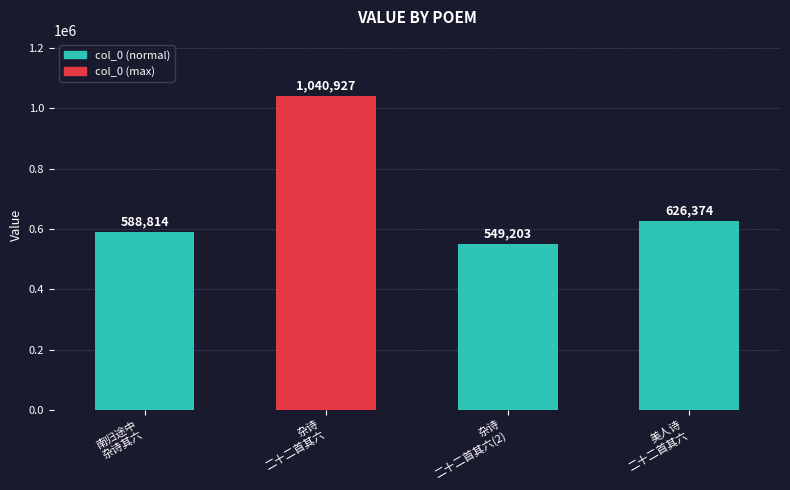

Are the bars horizontal?

No